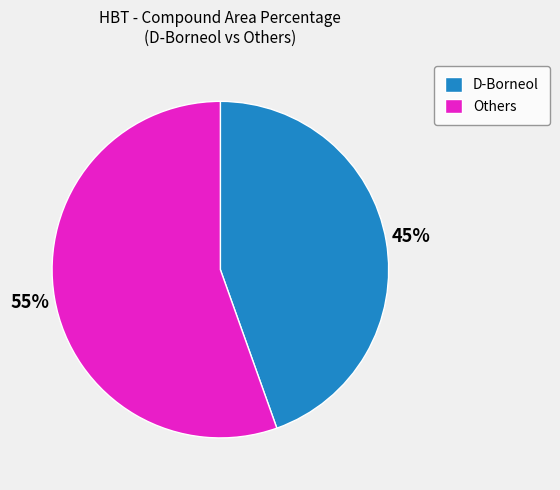

To the nearest percent, what is the average slice percentage?

50%